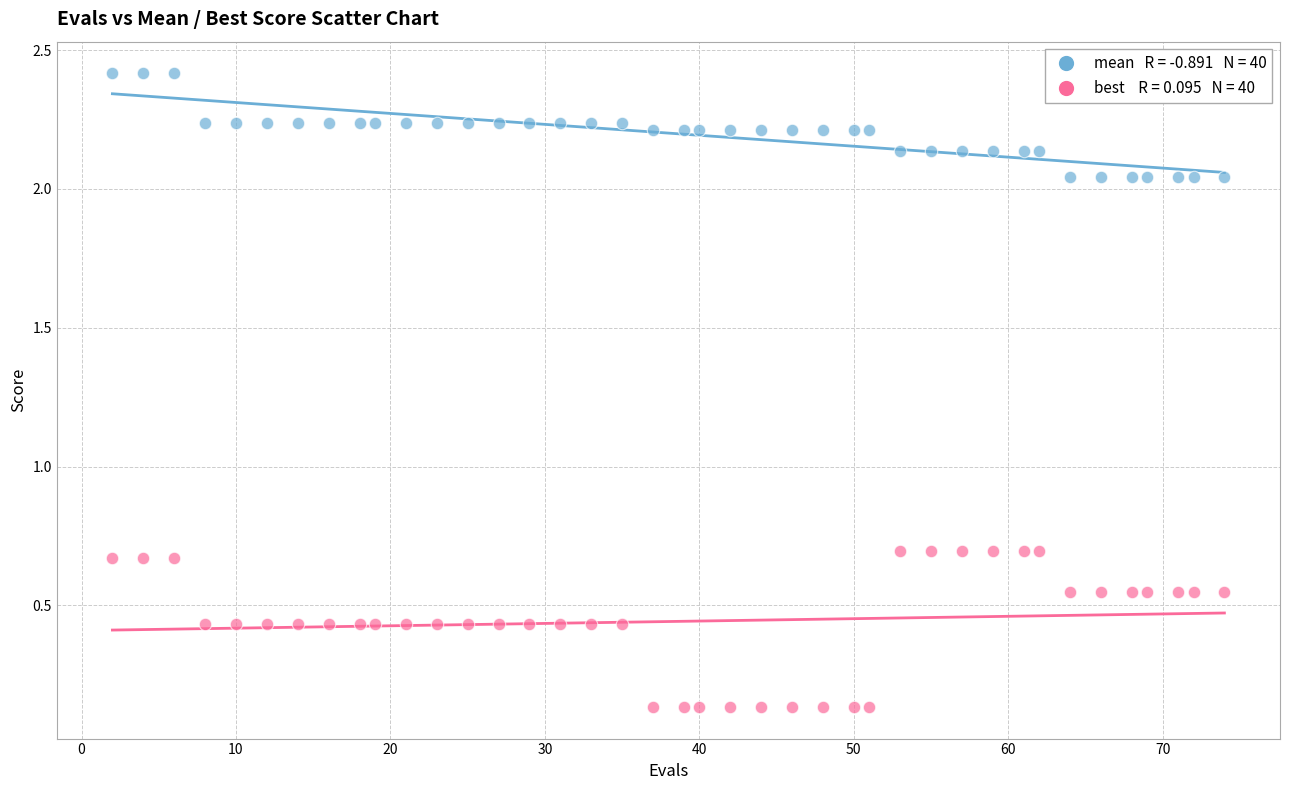

Across all data points, what is the range of Y values (max minus min)?

2.3